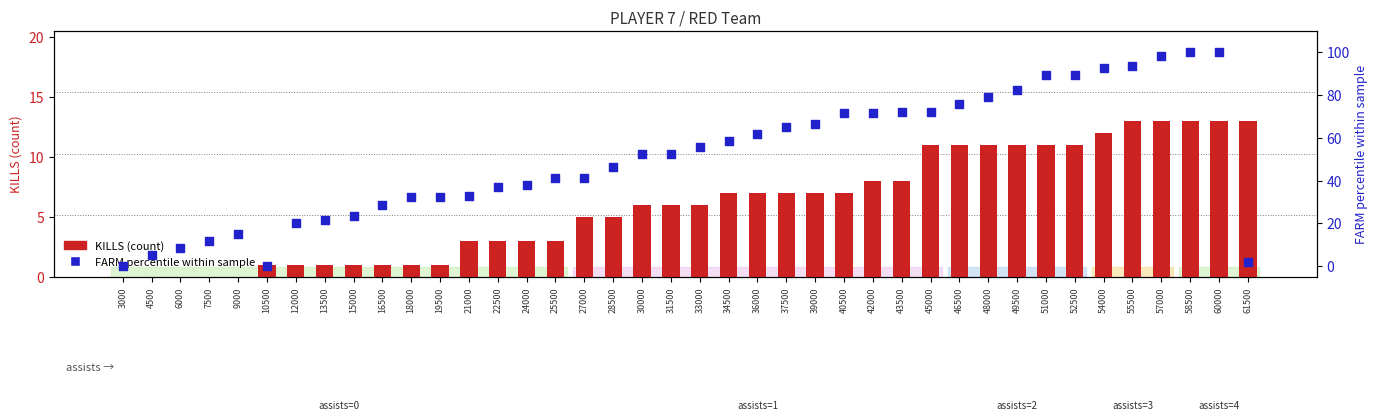

At how many categories does at least one series exceed 38?

25